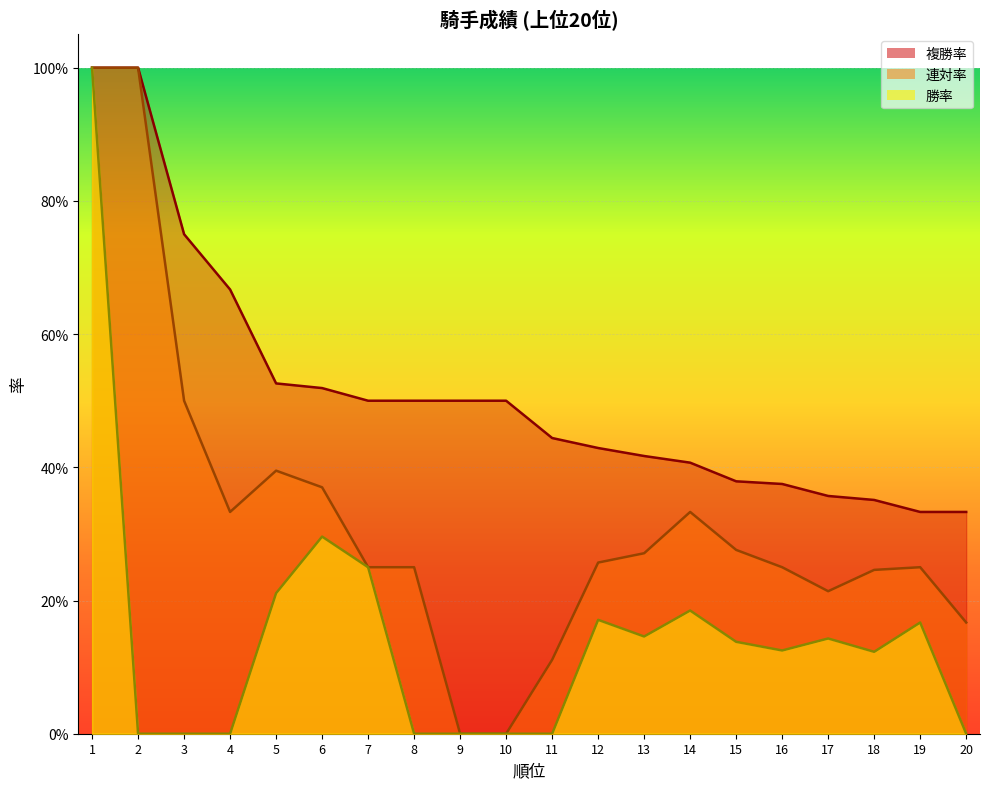

List the labels in order of 複勝率 value, smallest first.

19, 20, 18, 17, 16, 15, 14, 13, 12, 11, 7, 8, 9, 10, 6, 5, 4, 3, 1, 2